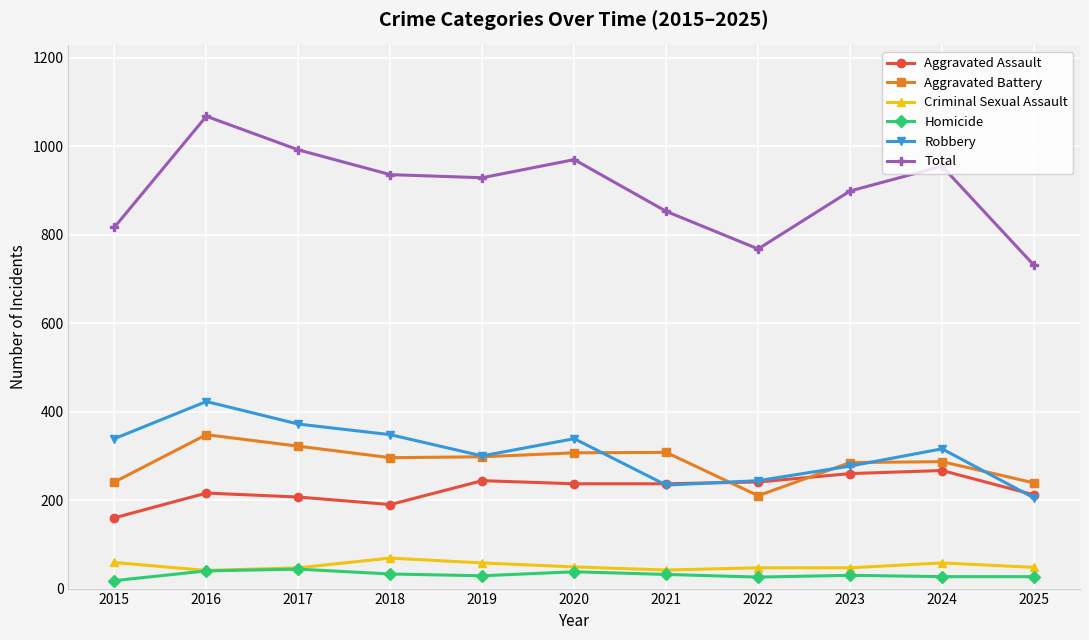

At which category is the sum across all series the highest?

2016